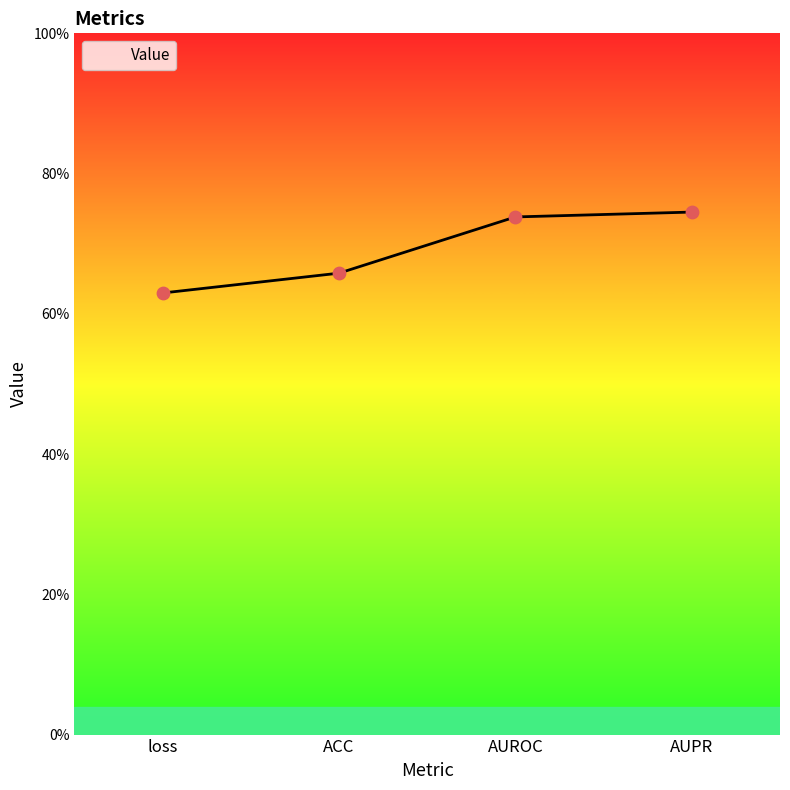

Does the chart have visible grid lines?

No